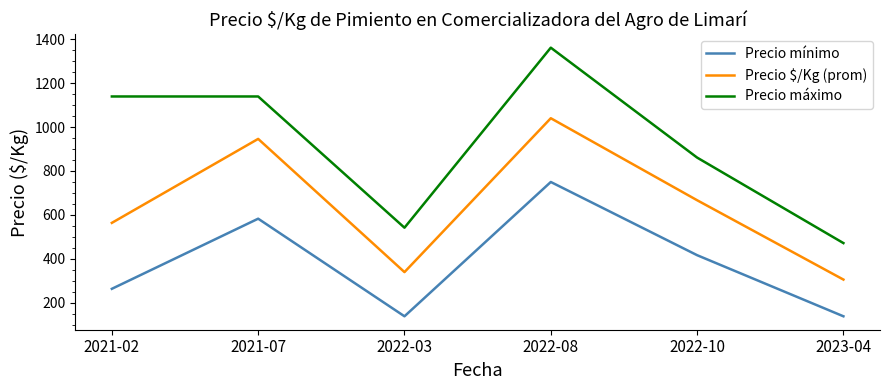

At how many categories does at least one series exceed 1062?

3